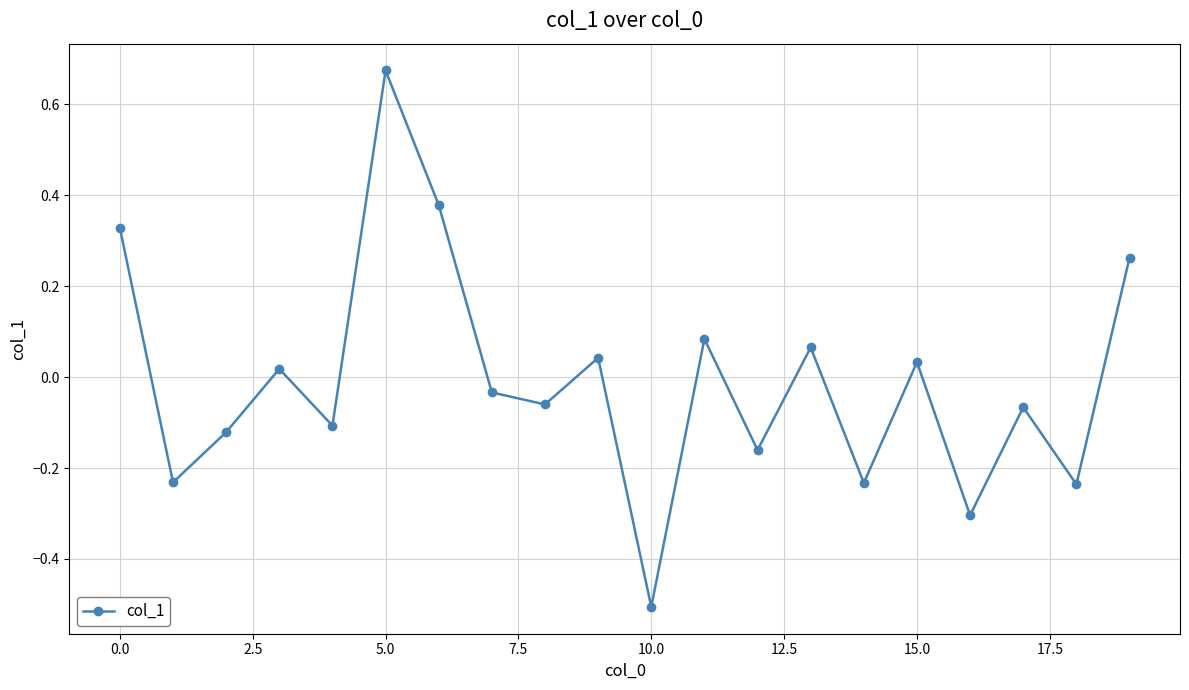

What is the difference between the maximum and minimum values?

1.2